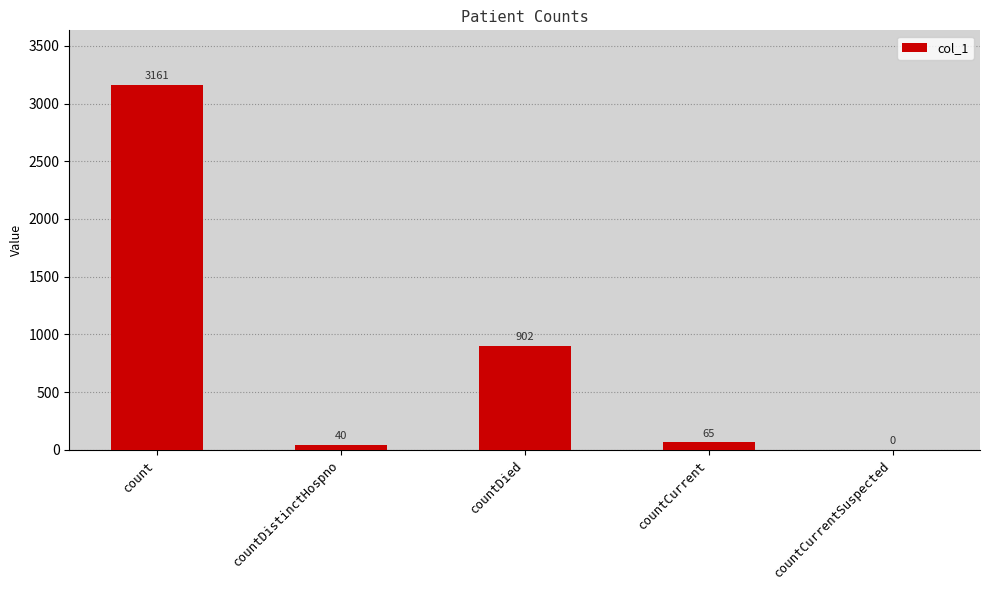

What is the sum of all values?

4168